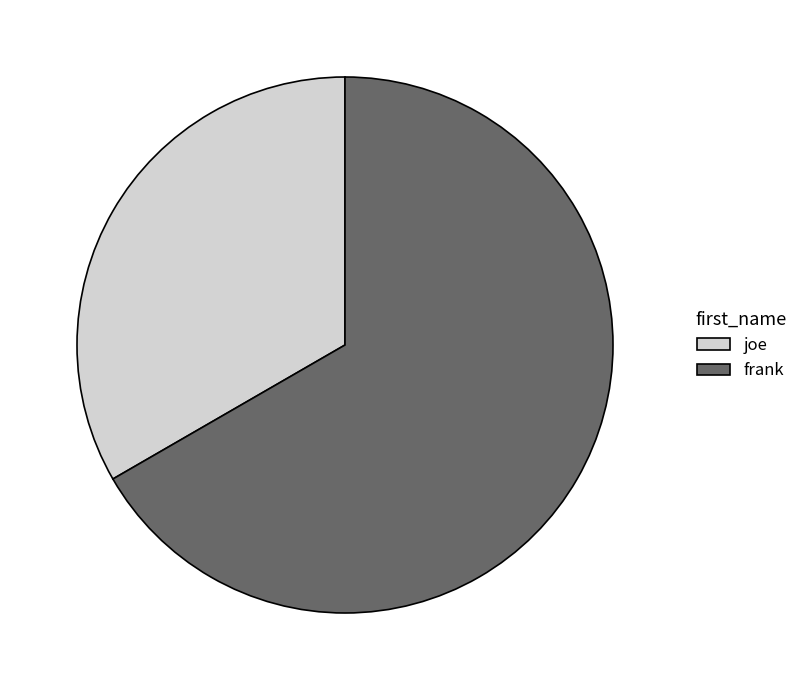

Rank the categories by value from highest to lowest.

frank, joe